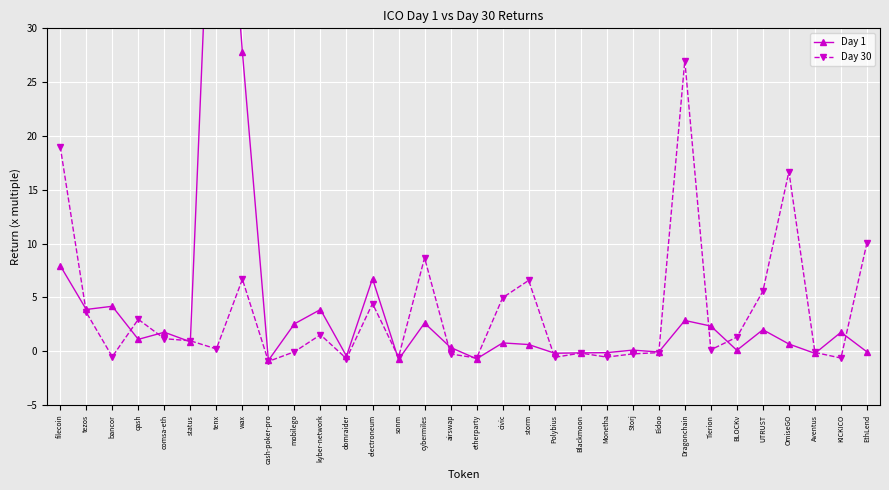

At which category is the sum across all series the highest?

tenx